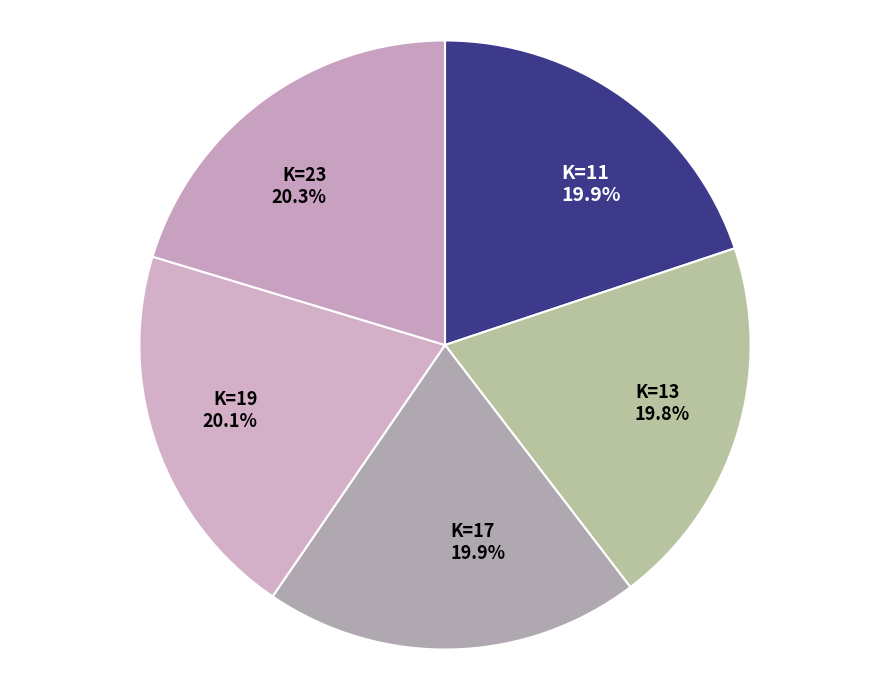

How many slices are in this pie chart?

5